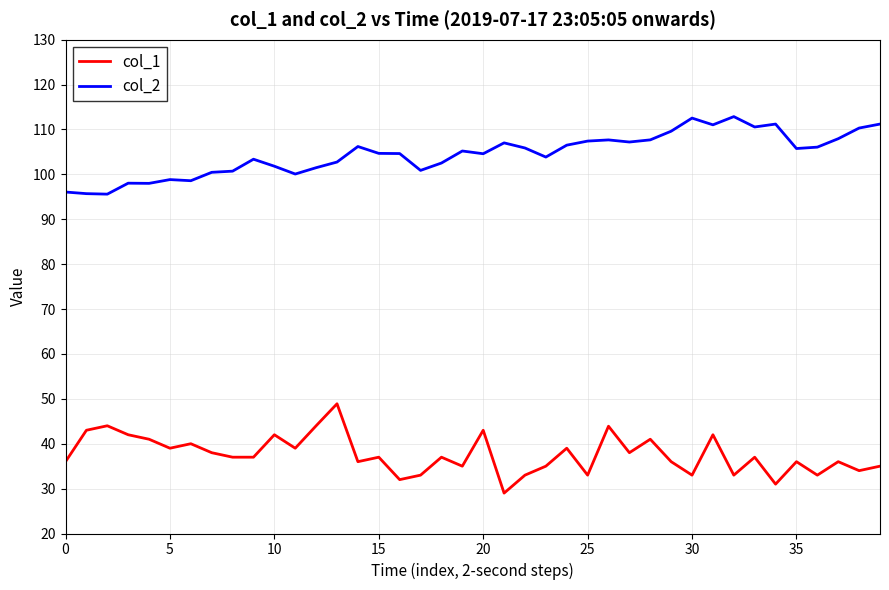

Which series has the largest range (max minus min)?

col_1